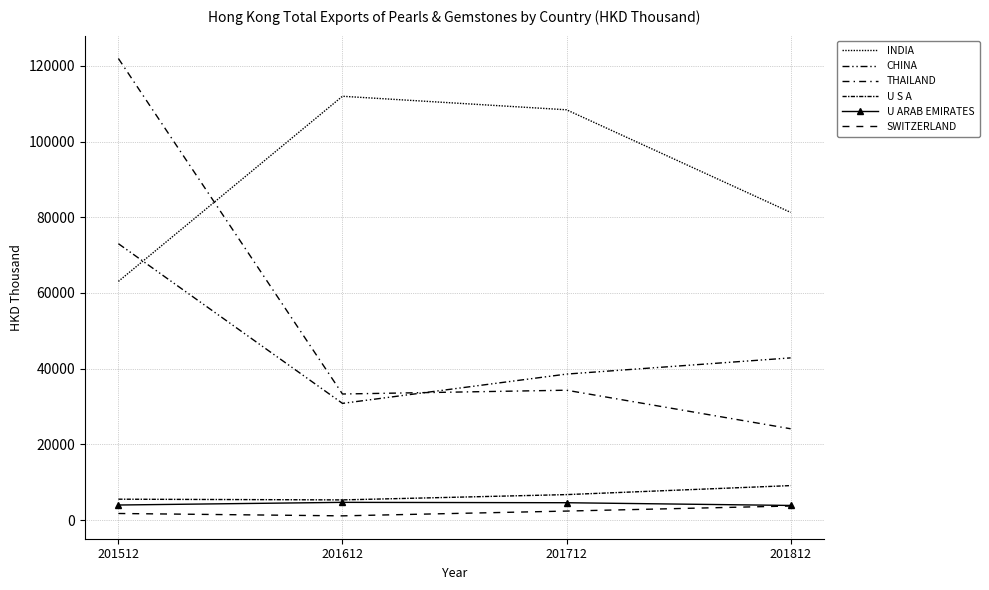

What is the spread (max minus min) of values at 201712?

105999.1